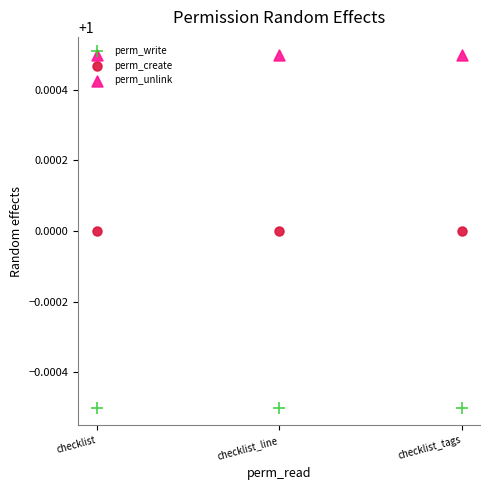

What are all the series names shown in the legend?

perm_write, perm_create, perm_unlink